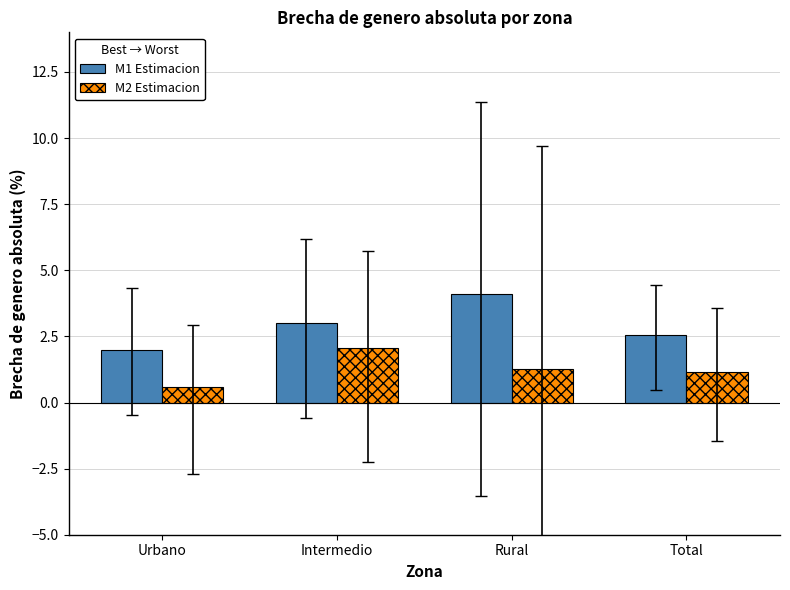

What is the difference between the M1 Estimacion values at Intermedio and Rural?

1.1